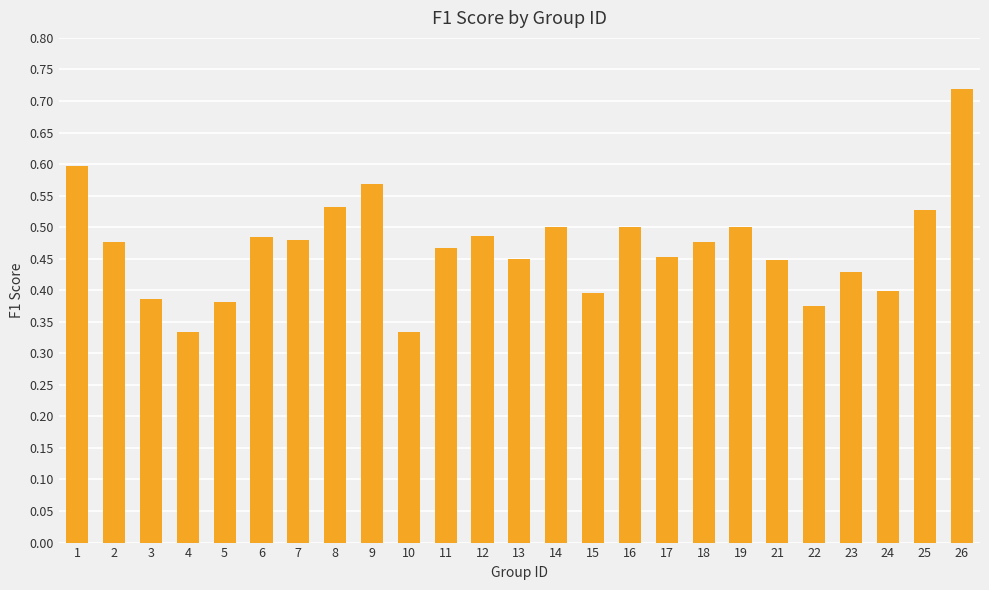

Are the bars horizontal?

No